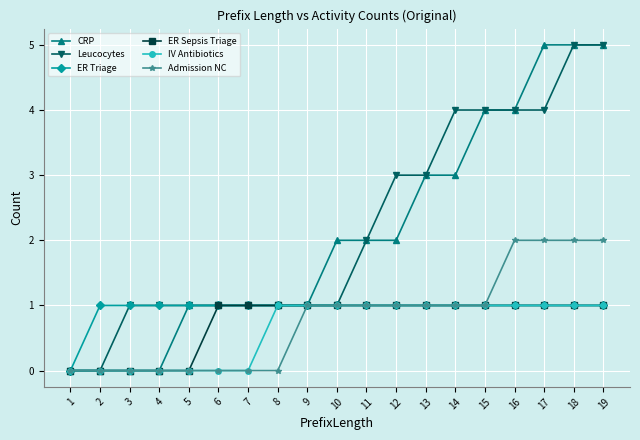

What are all the series names shown in the legend?

CRP, Leucocytes, ER Triage, ER Sepsis Triage, IV Antibiotics, Admission NC